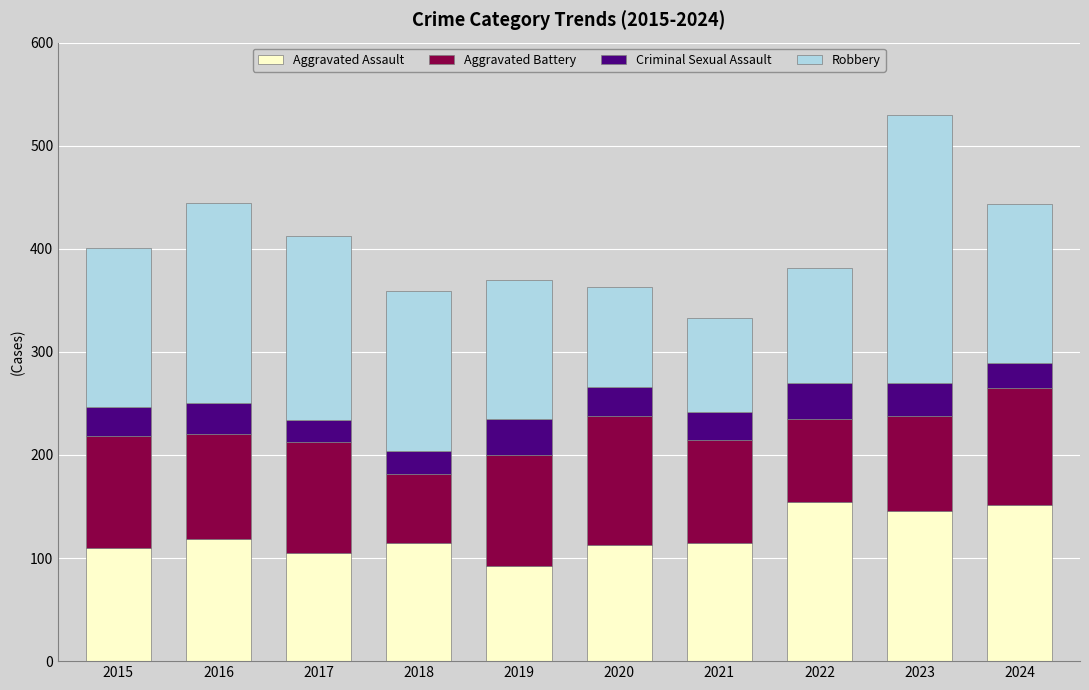

What are all the series names shown in the legend?

Aggravated Assault, Aggravated Battery, Criminal Sexual Assault, Robbery